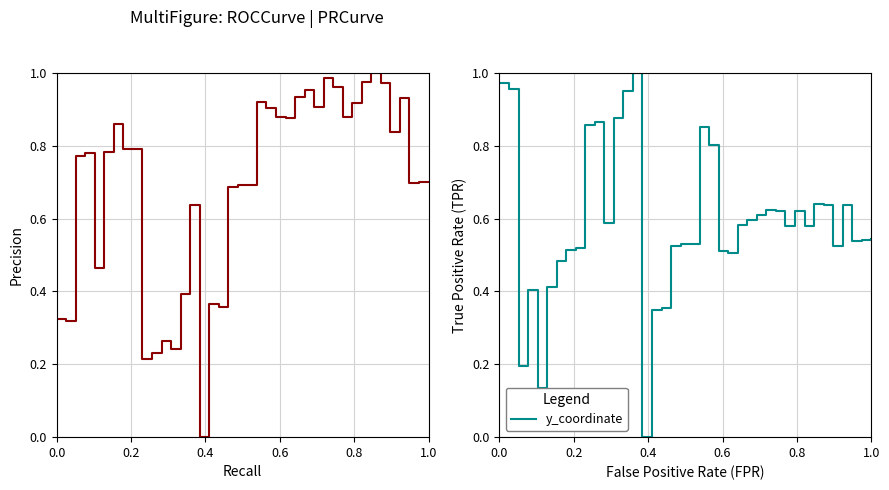

Is the value of y_coordinate at 10 greater than the value of x_coordinate at 11?

Yes